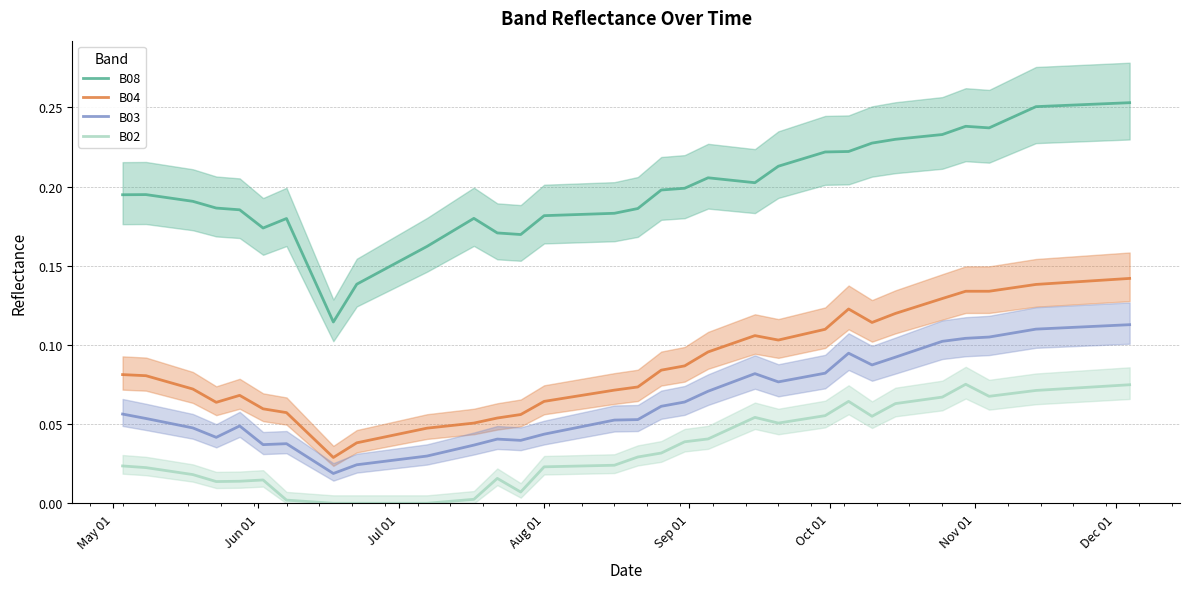

True or false: B04 and B03 intersect in this chart.

False